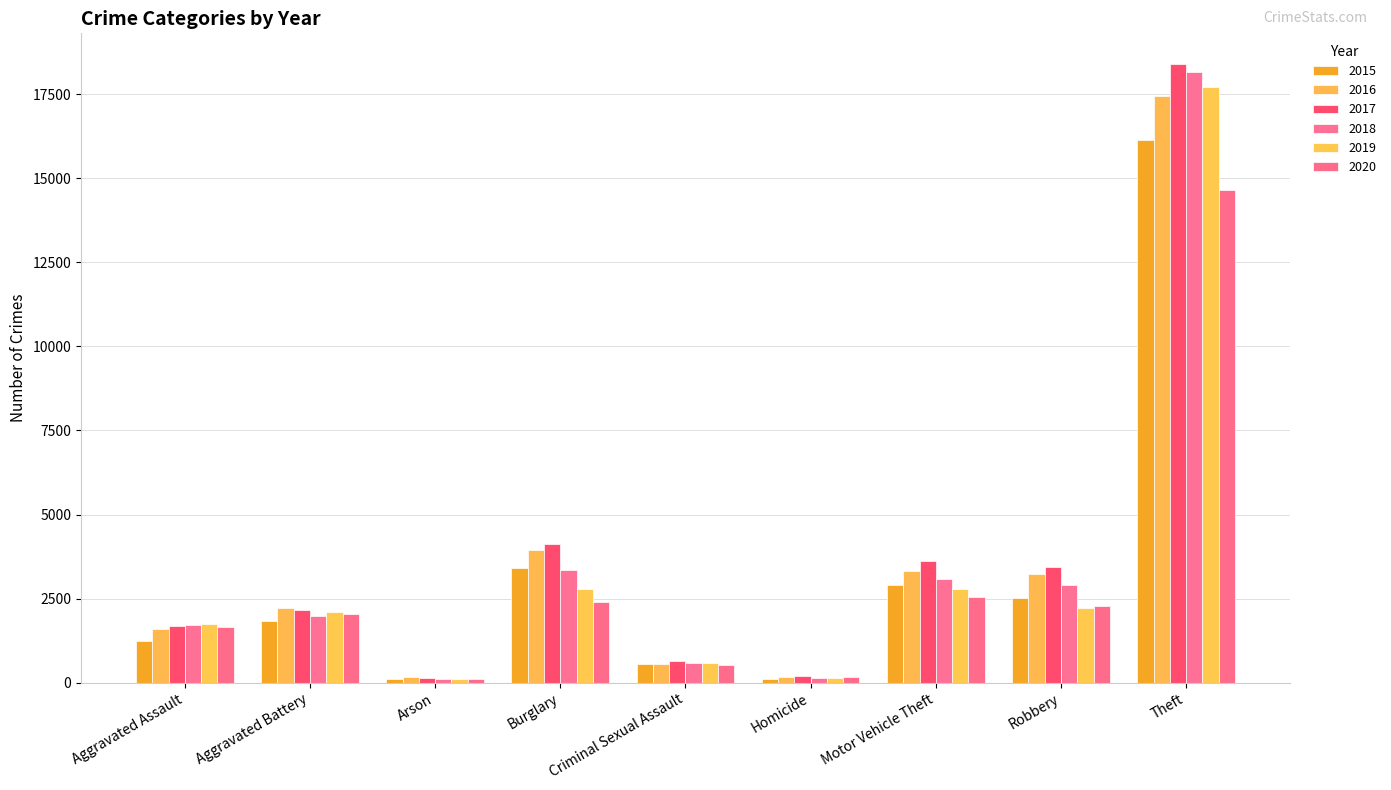

The 2018 series shows 1871 at Burglary. True or false?

False